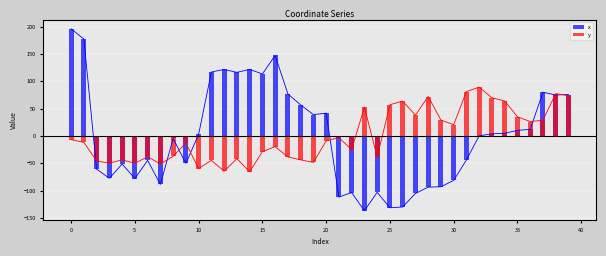

How many values in x are below zero?

19